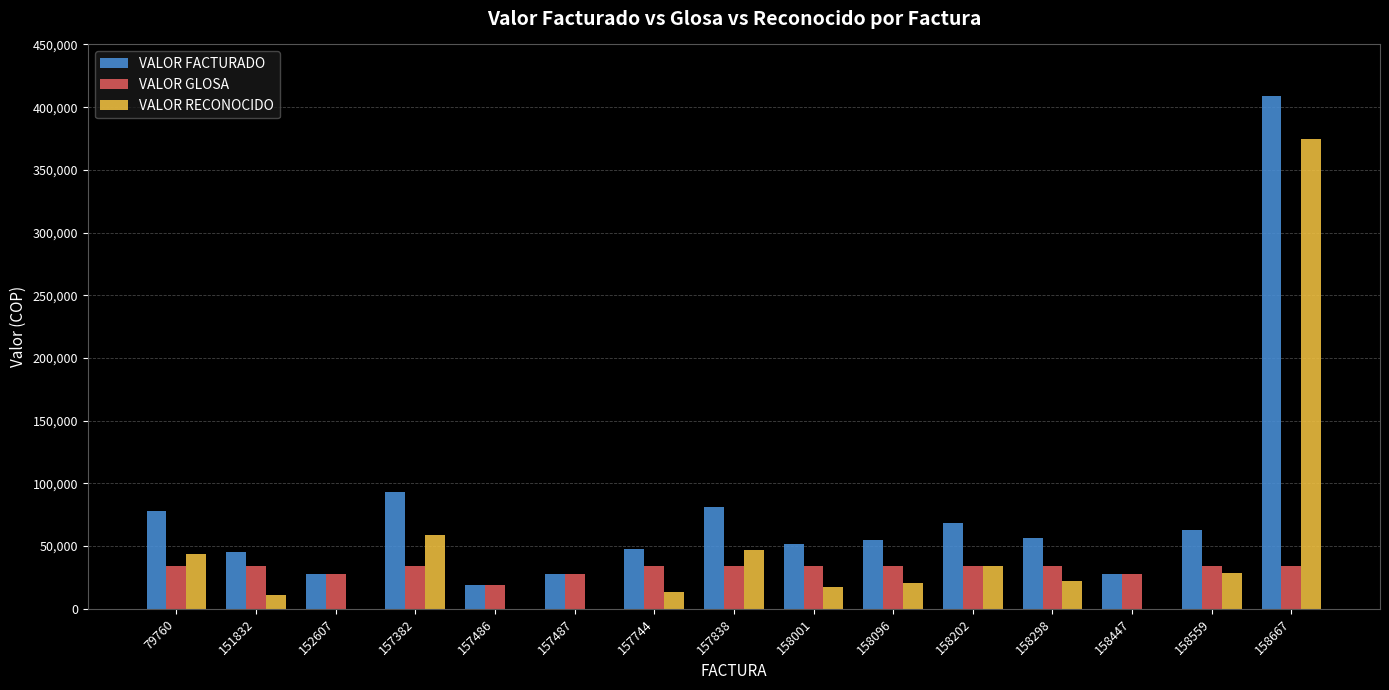

Where is VALOR FACTURADO nearest to the value 213957?

157382